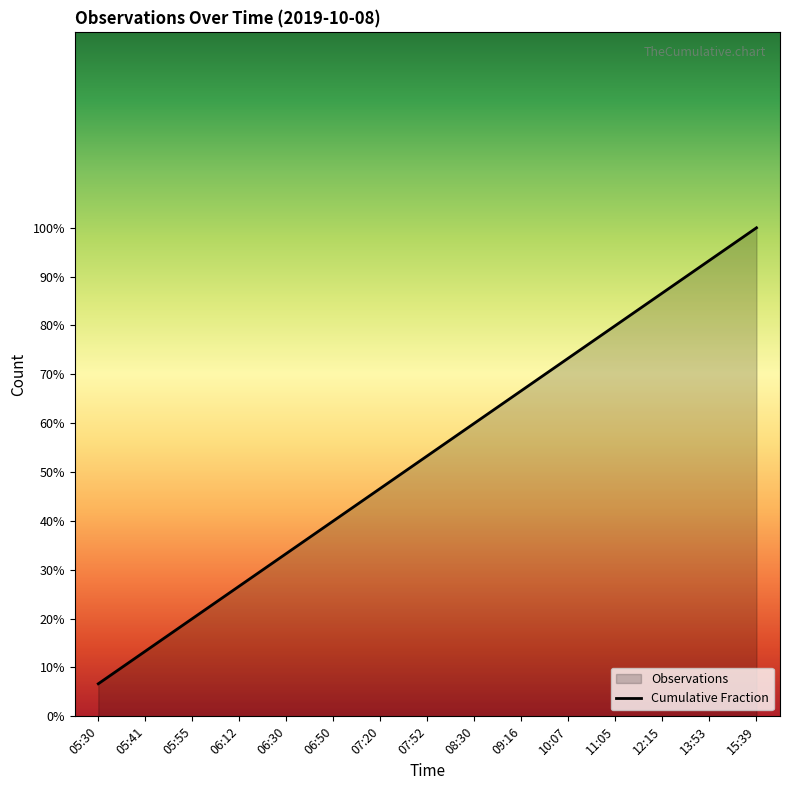

What is the minimum value shown in the chart?

0.1